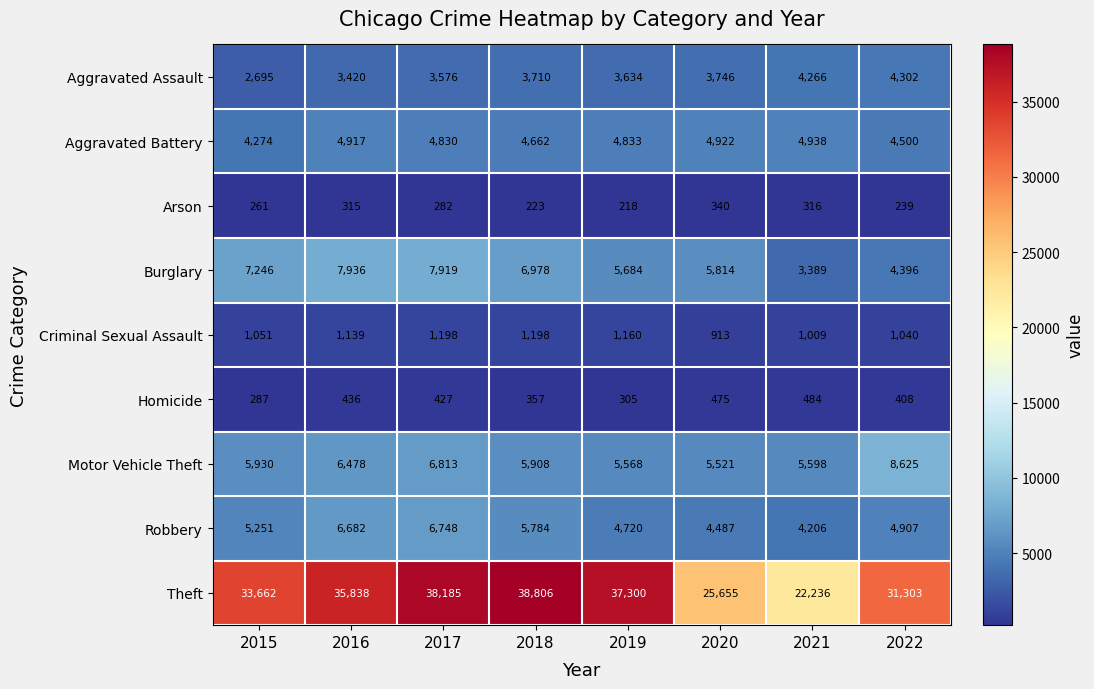

Read the Theft value at 2016.

35838